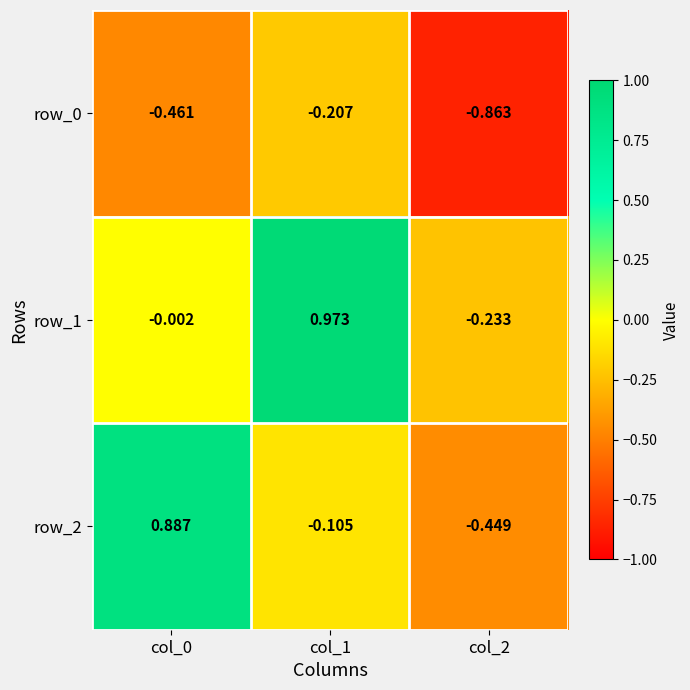

At which category does the chart reach its minimum across all series?

col_2